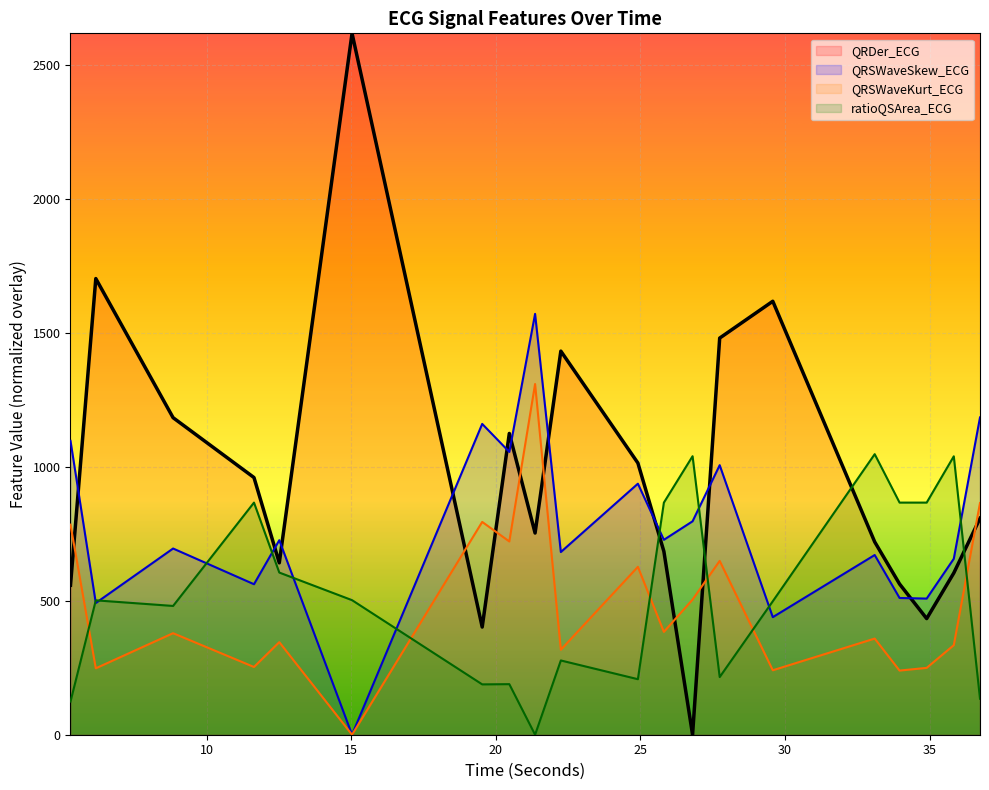

Read the QRSWaveKurt_ECG value at 21.359375.

1309.7